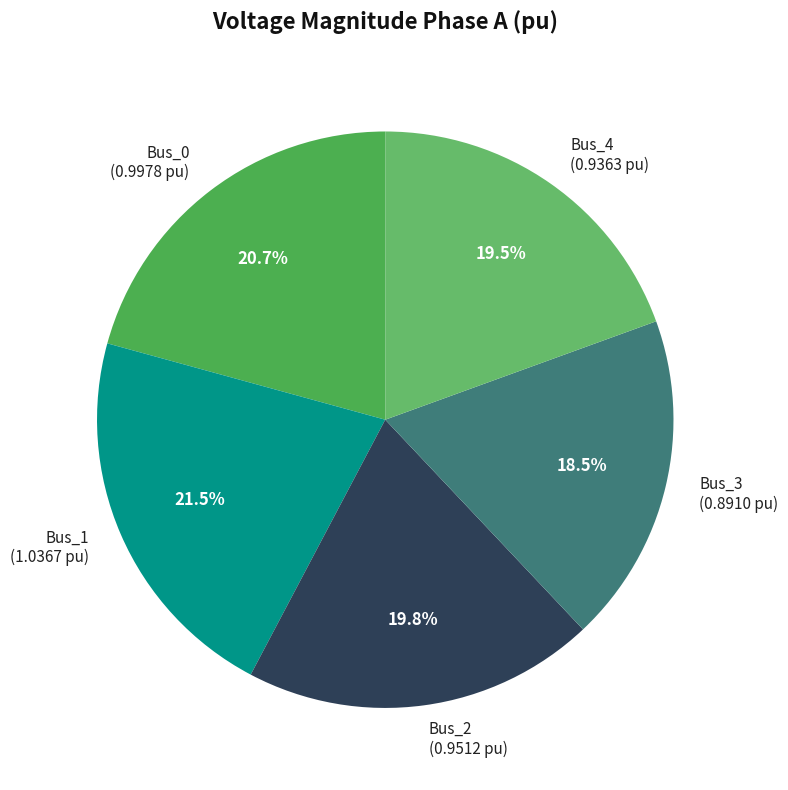

Is there any slice that represents more than half of the pie?

No